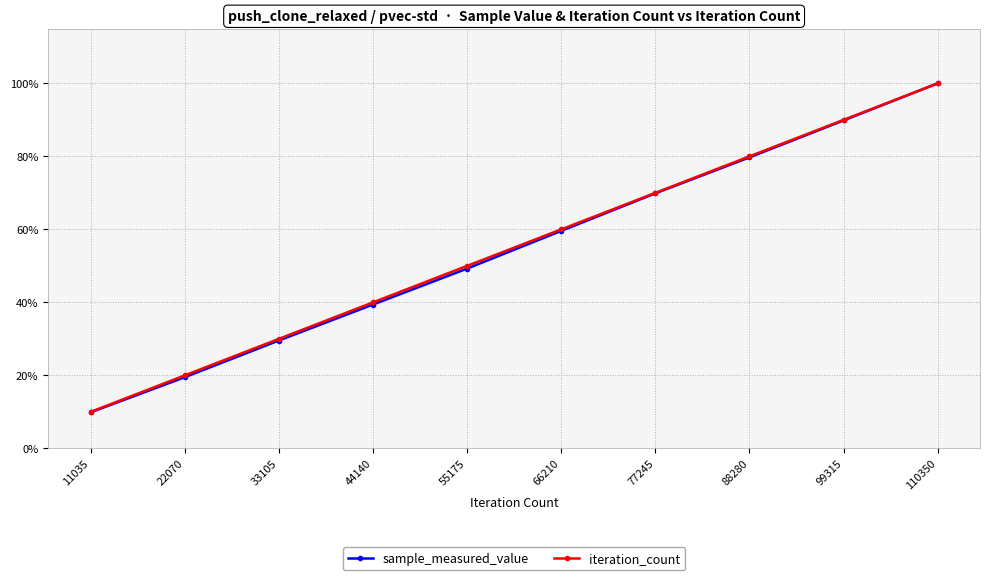

At which label does sample_measured_value first exceed 59?

66210